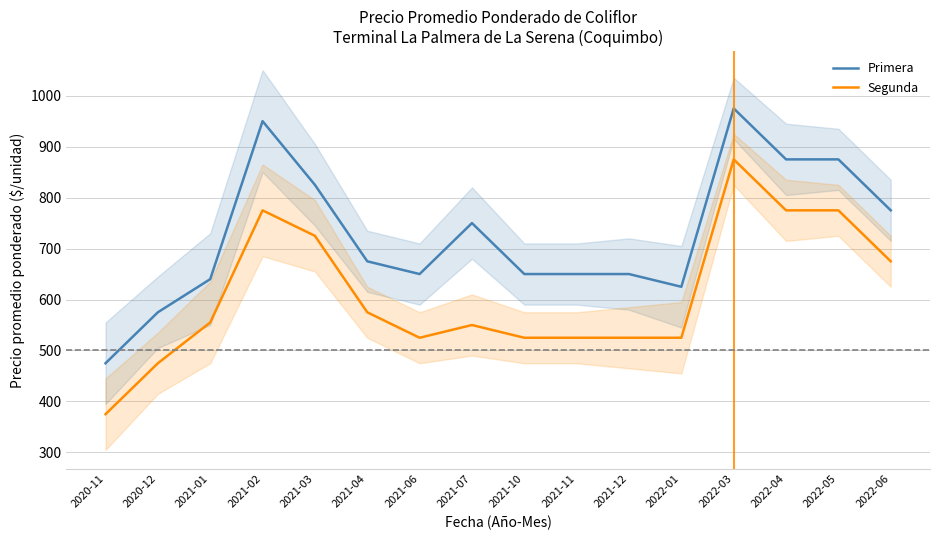

What is the value of the Primera point at the 8th from the left?

750